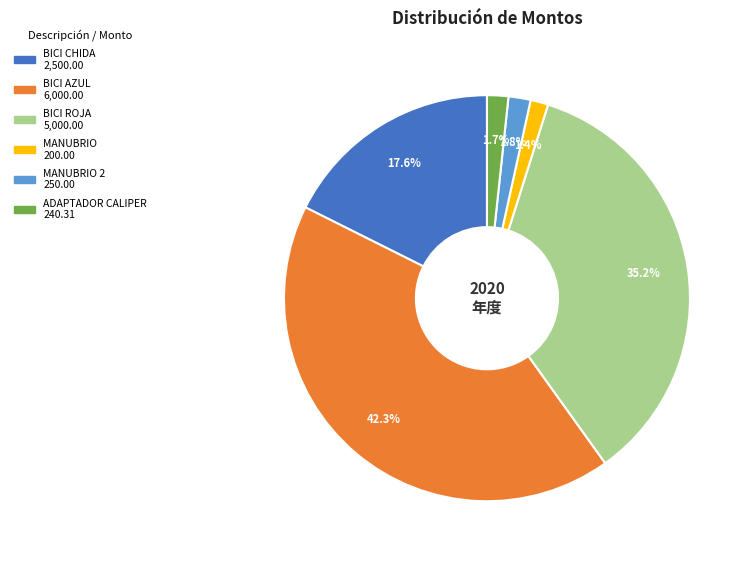

Is there a majority slice in this chart?

No